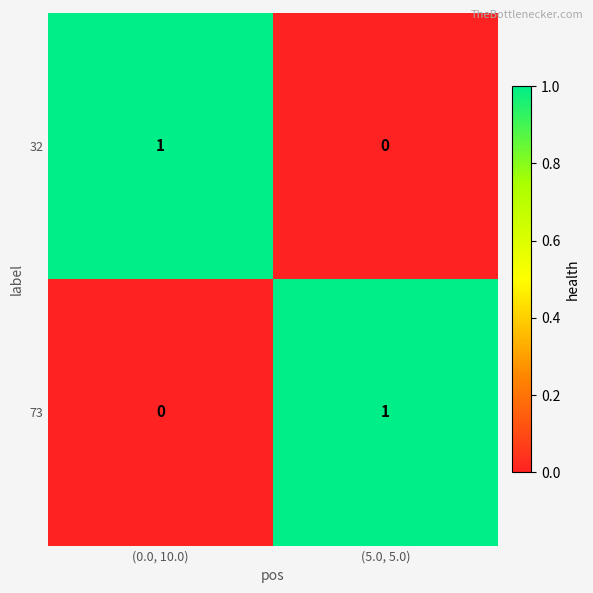

At (0.0, 10.0), list the series in order from largest to smallest.

32, 73